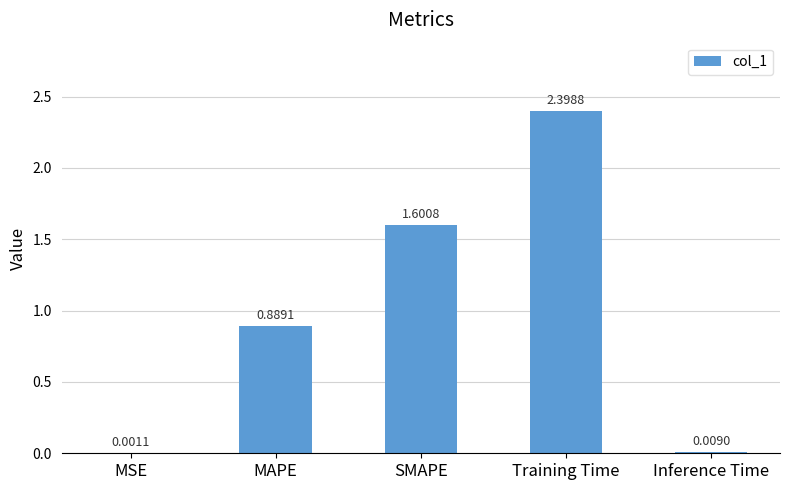

At which label is the value closest to 1?

MAPE